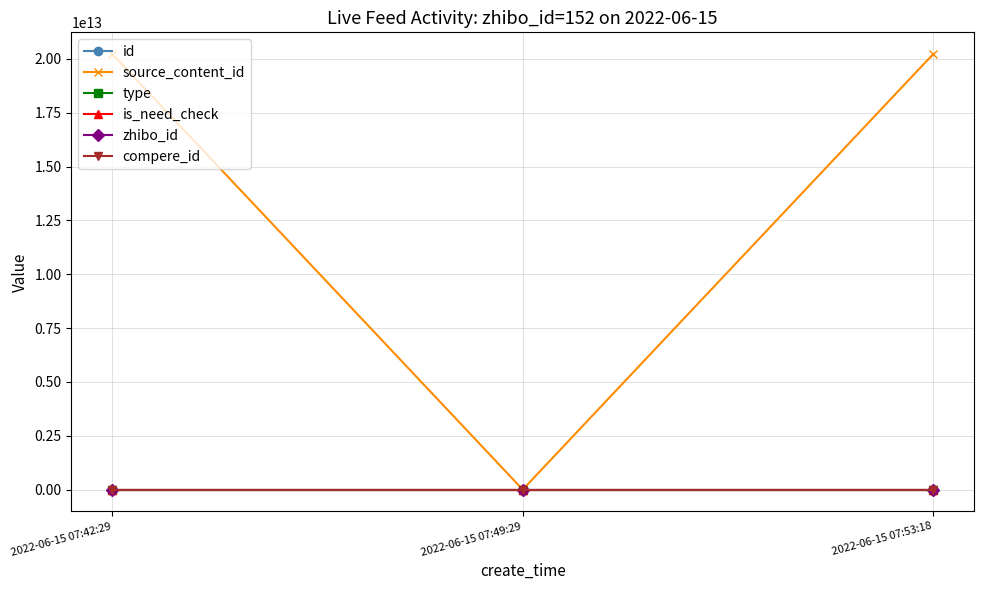

Is this an area chart (filled region under the line)?

No